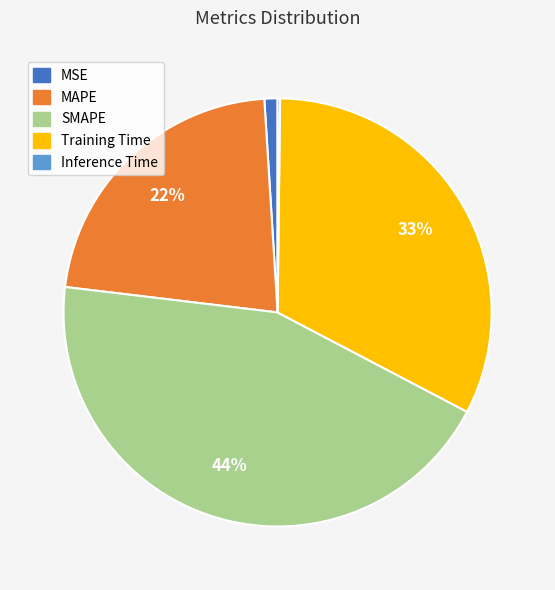

Is there any slice that represents more than half of the pie?

No